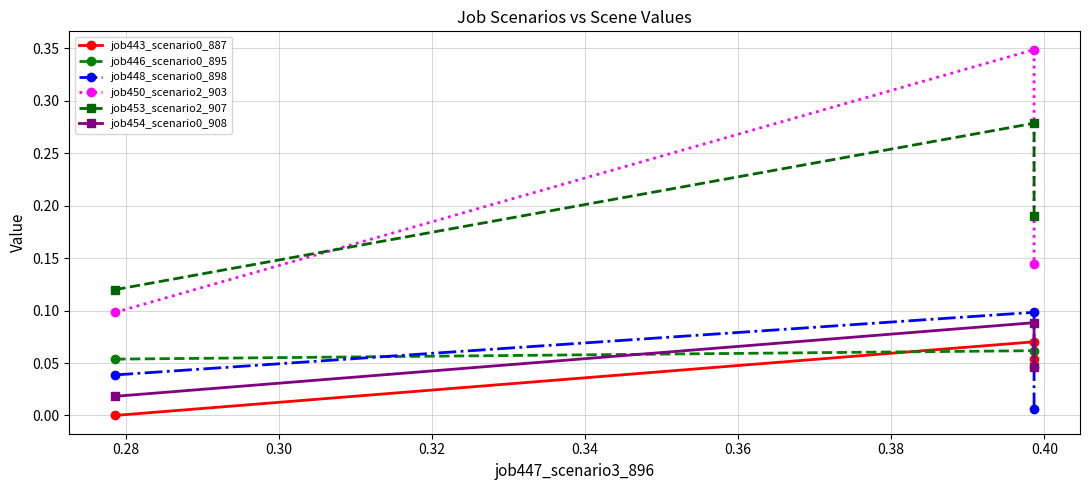

The value of job446_scenario0_895 at 0.30 is 0.1. True or false?

False